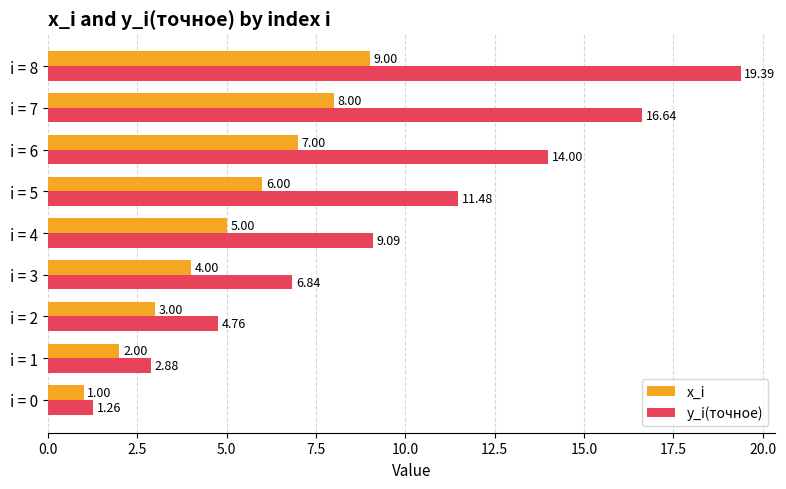

Rank the categories by y_i(точное) value from highest to lowest.

i = 8, i = 7, i = 6, i = 5, i = 4, i = 3, i = 2, i = 1, i = 0